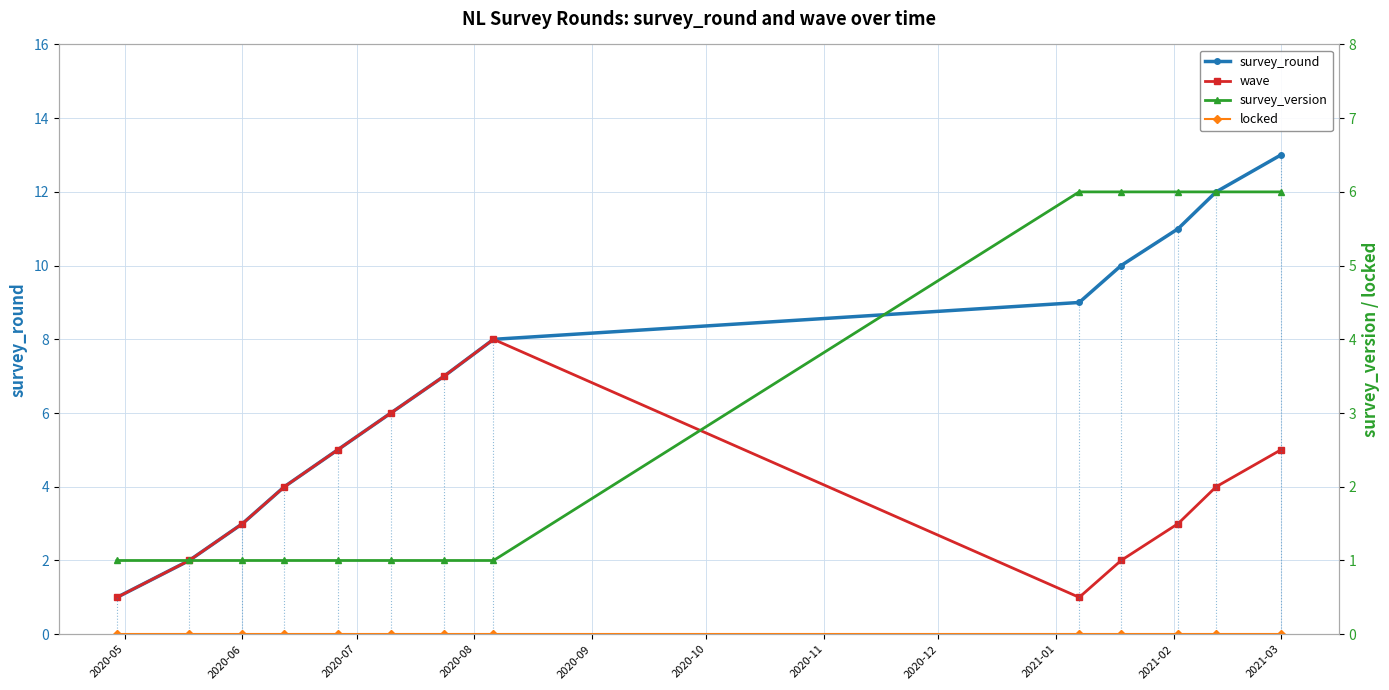

What are all the series names shown in the legend?

survey_round, wave, survey_version, locked